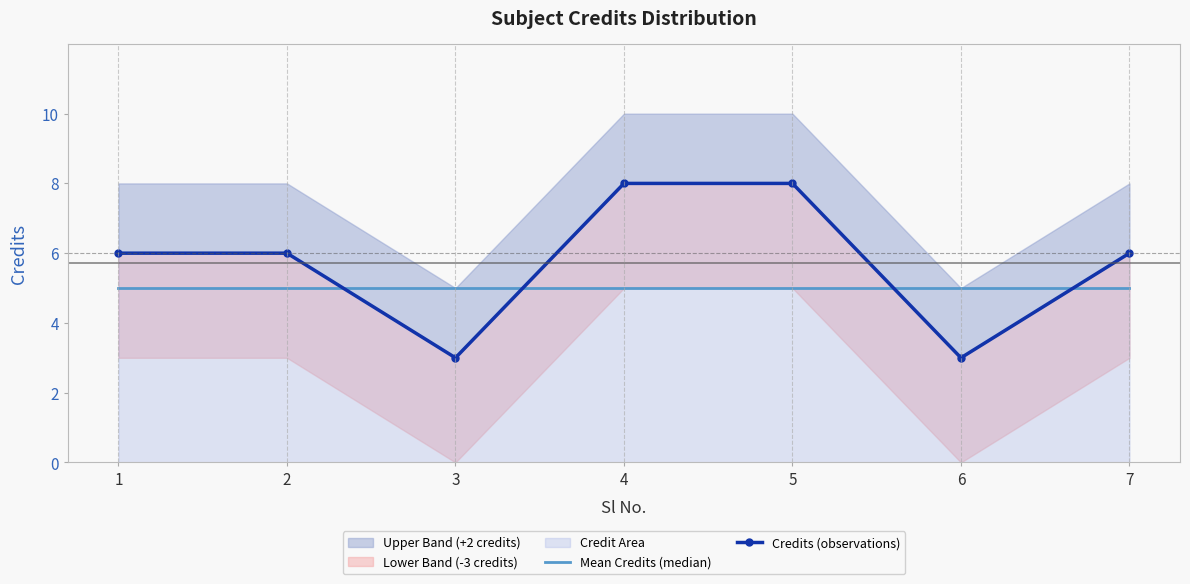

How many lines are shown in the chart?

2